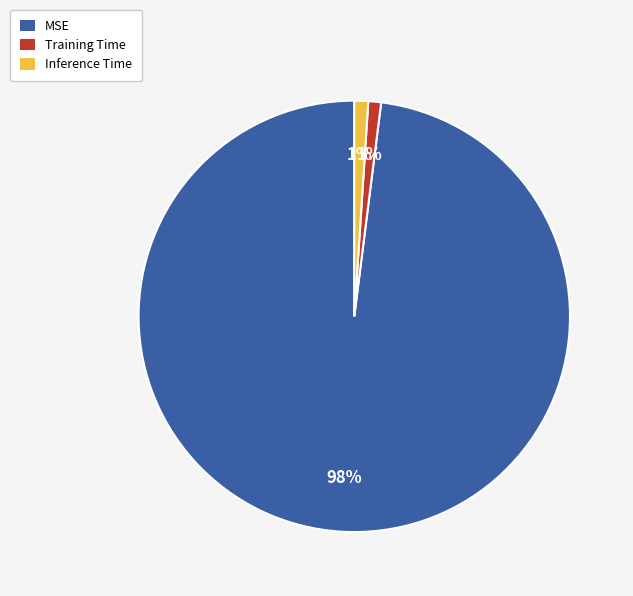

What is the largest slice in the pie chart?

MSE